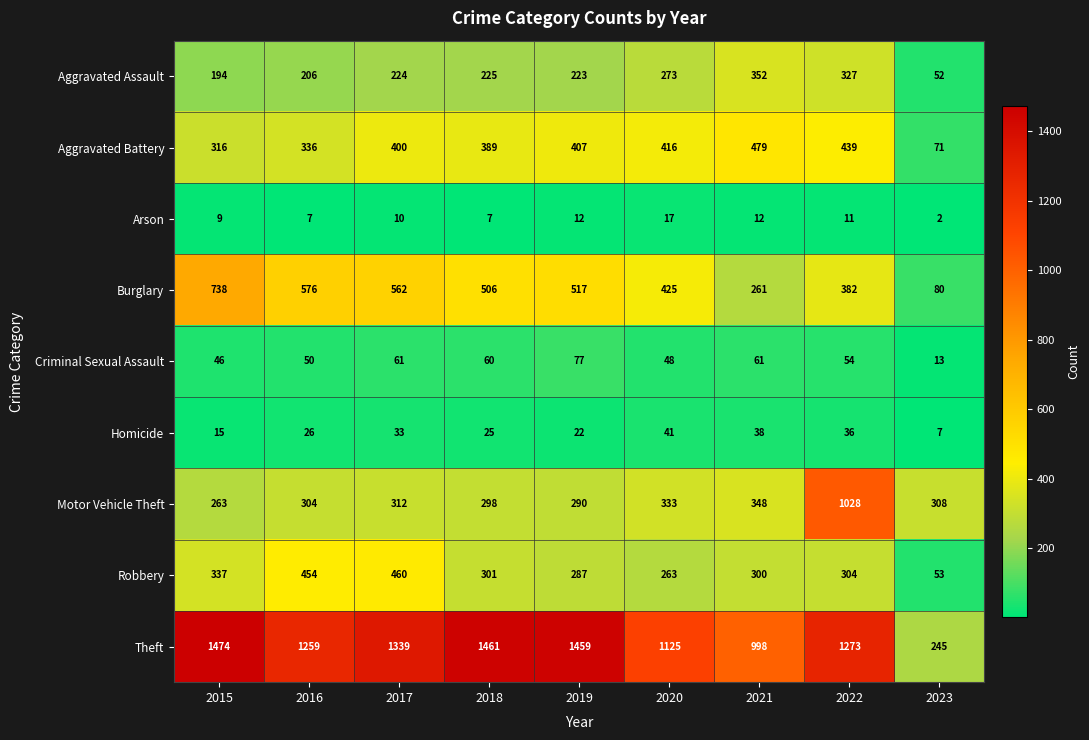

At which category does the chart reach its minimum across all series?

2023